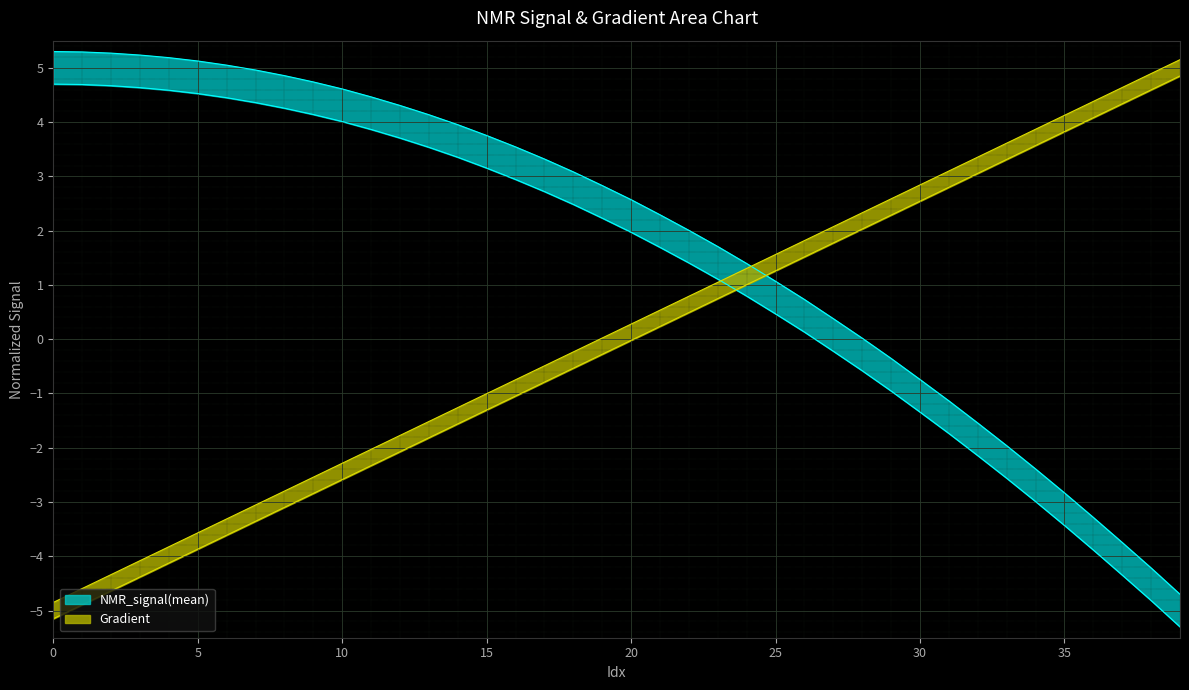

True or false: NMR_signal(mean) has a value of 5.1 at 5.

True